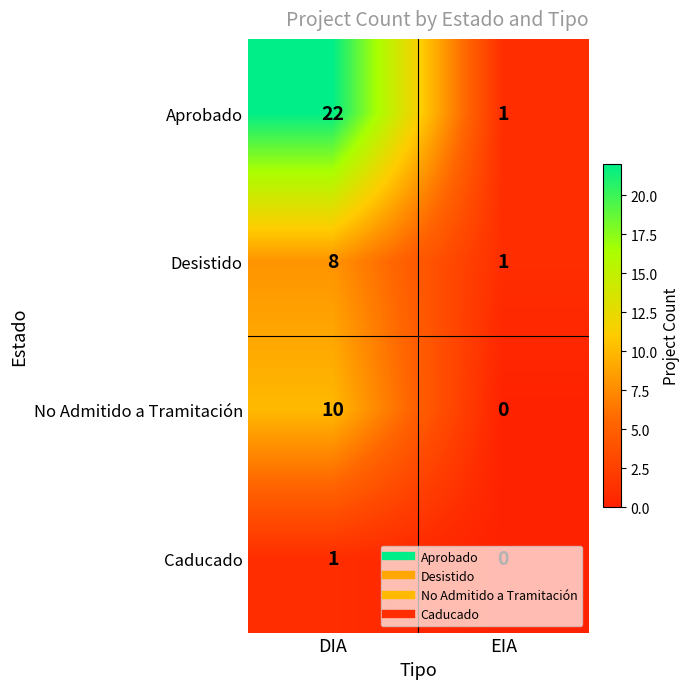

Which series has the largest total across all categories?

Aprobado